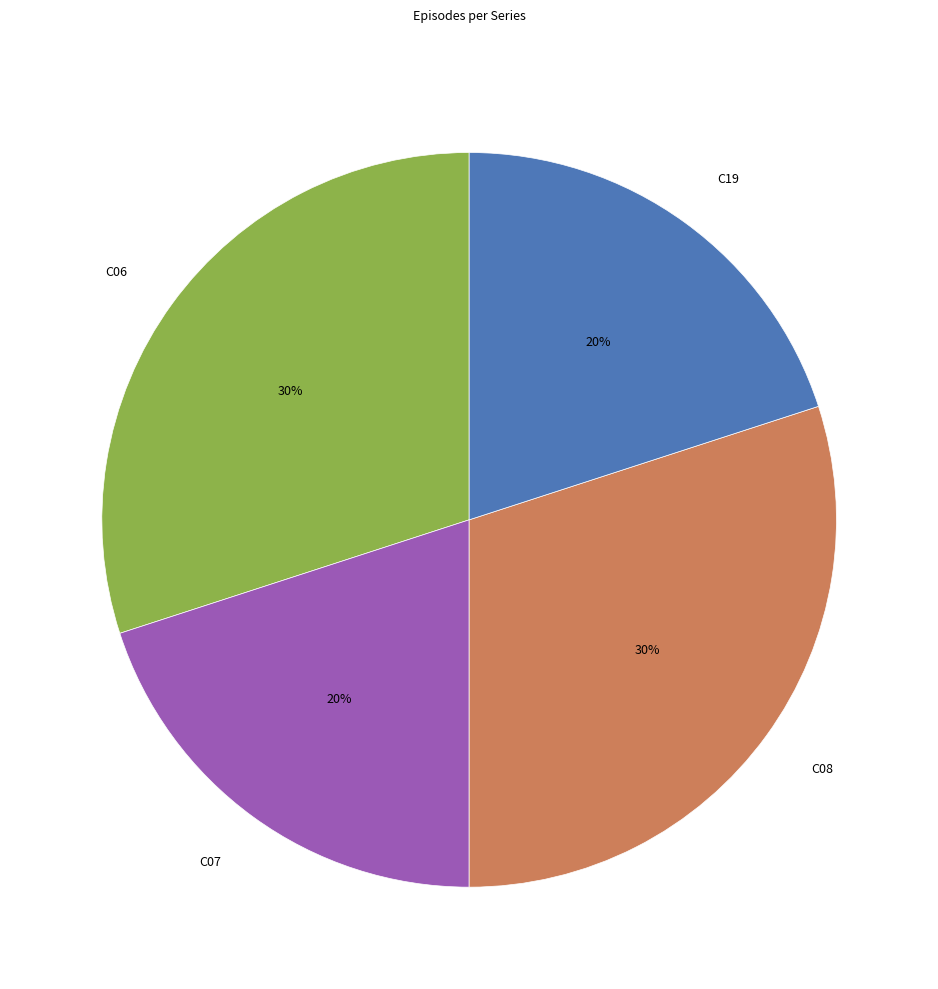

Approximately how many times larger is the value at C07 compared to C19?

1.0